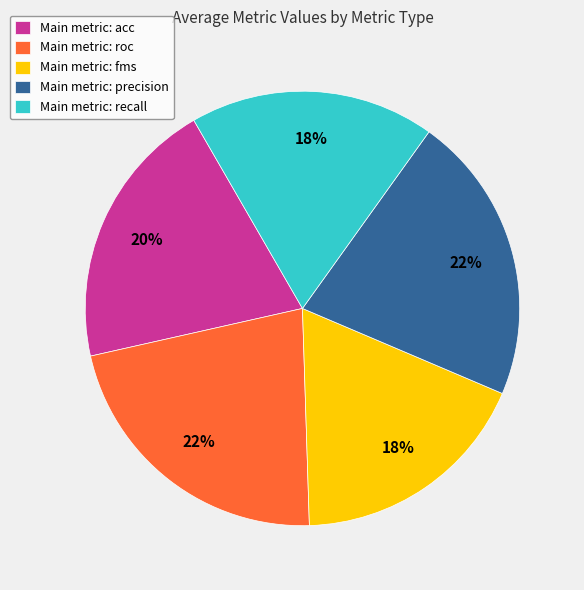

To the nearest percent, what portion does Main metric: recall represent?

18%